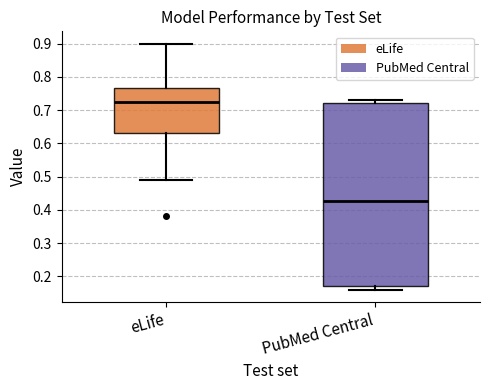

Which box is the tallest, from its lower edge to its upper edge?

PubMed Central